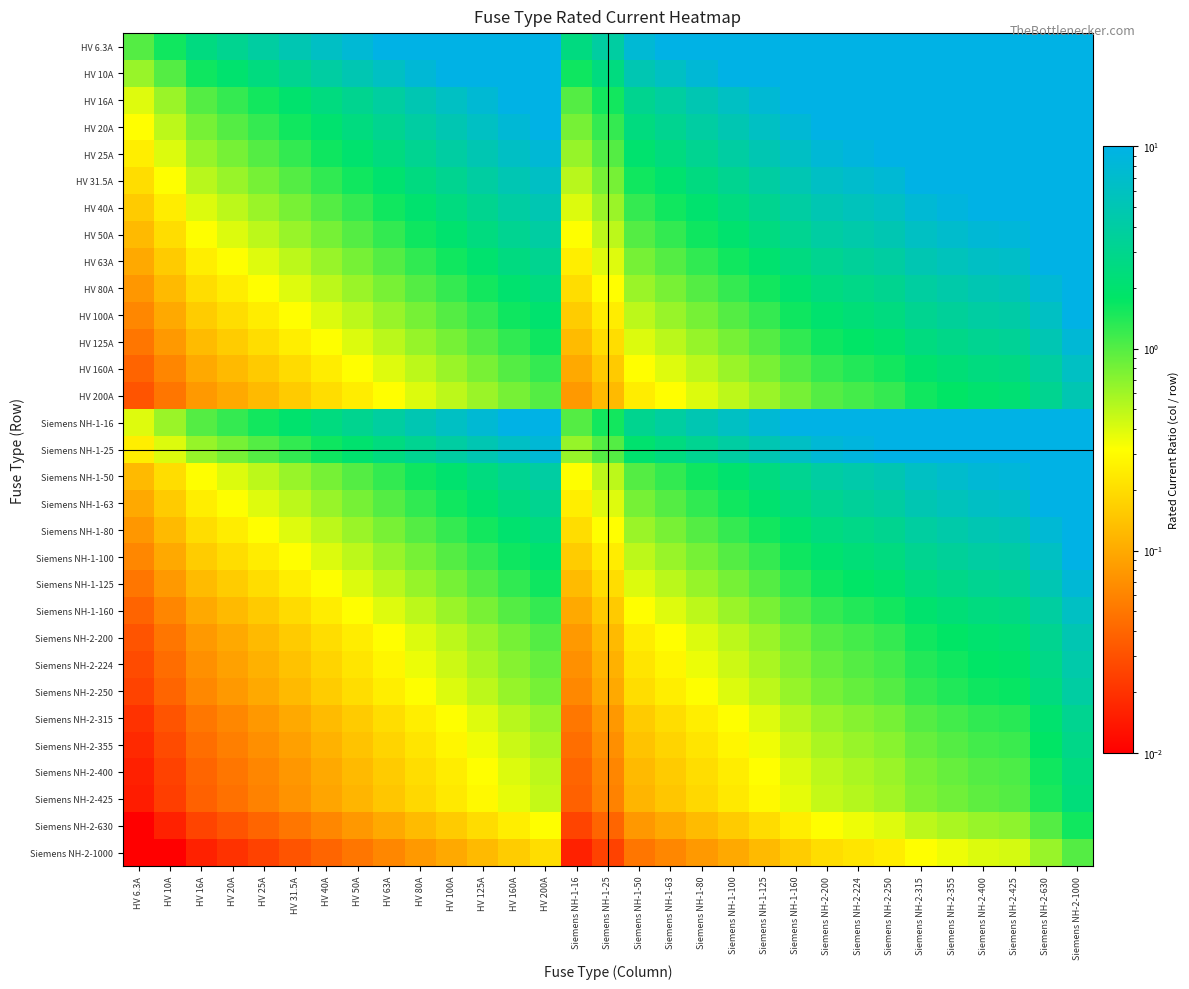

Reading right to left, transcribe all the data shown in this chart.

HV 6.3A: Siemens NH-2-1000=10.0	Siemens NH-2-630=10.0	Siemens NH-2-425=10.0	Siemens NH-2-400=10.0	Siemens NH-2-355=10.0	Siemens NH-2-315=10.0	Siemens NH-2-250=10.0	Siemens NH-2-224=10.0	Siemens NH-2-200=10.0	Siemens NH-1-160=10.0	Siemens NH-1-125=10.0	Siemens NH-1-100=10.0	Siemens NH-1-80=10.0	Siemens NH-1-63=10.0	Siemens NH-1-50=7.9	Siemens NH-1-25=4.0	Siemens NH-1-16=2.5	HV 200A=10.0	HV 160A=10.0	HV 125A=10.0	HV 100A=10.0	HV 80A=10.0	HV 63A=10.0	HV 50A=7.9	HV 40A=6.3	HV 31.5A=5.0	HV 25A=4.0	HV 20A=3.2	HV 16A=2.5	HV 10A=1.6	HV 6.3A=1.0
HV 10A: Siemens NH-2-1000=10.0	Siemens NH-2-630=10.0	Siemens NH-2-425=10.0	Siemens NH-2-400=10.0	Siemens NH-2-355=10.0	Siemens NH-2-315=10.0	Siemens NH-2-250=10.0	Siemens NH-2-224=10.0	Siemens NH-2-200=10.0	Siemens NH-1-160=10.0	Siemens NH-1-125=10.0	Siemens NH-1-100=10.0	Siemens NH-1-80=8.0	Siemens NH-1-63=6.3	Siemens NH-1-50=5.0	Siemens NH-1-25=2.5	Siemens NH-1-16=1.6	HV 200A=10.0	HV 160A=10.0	HV 125A=10.0	HV 100A=10.0	HV 80A=8.0	HV 63A=6.3	HV 50A=5.0	HV 40A=4.0	HV 31.5A=3.1	HV 25A=2.5	HV 20A=2.0	HV 16A=1.6	HV 10A=1.0	HV 6.3A=0.6
HV 16A: Siemens NH-2-1000=10.0	Siemens NH-2-630=10.0	Siemens NH-2-425=10.0	Siemens NH-2-400=10.0	Siemens NH-2-355=10.0	Siemens NH-2-315=10.0	Siemens NH-2-250=10.0	Siemens NH-2-224=10.0	Siemens NH-2-200=10.0	Siemens NH-1-160=10.0	Siemens NH-1-125=7.8	Siemens NH-1-100=6.2	Siemens NH-1-80=5.0	Siemens NH-1-63=3.9	Siemens NH-1-50=3.1	Siemens NH-1-25=1.6	Siemens NH-1-16=1.0	HV 200A=10.0	HV 160A=10.0	HV 125A=7.8	HV 100A=6.2	HV 80A=5.0	HV 63A=3.9	HV 50A=3.1	HV 40A=2.5	HV 31.5A=2.0	HV 25A=1.6	HV 20A=1.2	HV 16A=1.0	HV 10A=0.6	HV 6.3A=0.4
HV 20A: Siemens NH-2-1000=10.0	Siemens NH-2-630=10.0	Siemens NH-2-425=10.0	Siemens NH-2-400=10.0	Siemens NH-2-355=10.0	Siemens NH-2-315=10.0	Siemens NH-2-250=10.0	Siemens NH-2-224=10.0	Siemens NH-2-200=10.0	Siemens NH-1-160=8.0	Siemens NH-1-125=6.2	Siemens NH-1-100=5.0	Siemens NH-1-80=4.0	Siemens NH-1-63=3.1	Siemens NH-1-50=2.5	Siemens NH-1-25=1.2	Siemens NH-1-16=0.8	HV 200A=10.0	HV 160A=8.0	HV 125A=6.2	HV 100A=5.0	HV 80A=4.0	HV 63A=3.1	HV 50A=2.5	HV 40A=2.0	HV 31.5A=1.6	HV 25A=1.2	HV 20A=1.0	HV 16A=0.8	HV 10A=0.5	HV 6.3A=0.3
HV 25A: Siemens NH-2-1000=10.0	Siemens NH-2-630=10.0	Siemens NH-2-425=10.0	Siemens NH-2-400=10.0	Siemens NH-2-355=10.0	Siemens NH-2-315=10.0	Siemens NH-2-250=10.0	Siemens NH-2-224=9.0	Siemens NH-2-200=8.0	Siemens NH-1-160=6.4	Siemens NH-1-125=5.0	Siemens NH-1-100=4.0	Siemens NH-1-80=3.2	Siemens NH-1-63=2.5	Siemens NH-1-50=2.0	Siemens NH-1-25=1.0	Siemens NH-1-16=0.6	HV 200A=8.0	HV 160A=6.4	HV 125A=5.0	HV 100A=4.0	HV 80A=3.2	HV 63A=2.5	HV 50A=2.0	HV 40A=1.6	HV 31.5A=1.3	HV 25A=1.0	HV 20A=0.8	HV 16A=0.6	HV 10A=0.4	HV 6.3A=0.3
HV 31.5A: Siemens NH-2-1000=10.0	Siemens NH-2-630=10.0	Siemens NH-2-425=10.0	Siemens NH-2-400=10.0	Siemens NH-2-355=10.0	Siemens NH-2-315=10.0	Siemens NH-2-250=7.9	Siemens NH-2-224=7.1	Siemens NH-2-200=6.3	Siemens NH-1-160=5.1	Siemens NH-1-125=4.0	Siemens NH-1-100=3.2	Siemens NH-1-80=2.5	Siemens NH-1-63=2.0	Siemens NH-1-50=1.6	Siemens NH-1-25=0.8	Siemens NH-1-16=0.5	HV 200A=6.3	HV 160A=5.1	HV 125A=4.0	HV 100A=3.2	HV 80A=2.5	HV 63A=2.0	HV 50A=1.6	HV 40A=1.3	HV 31.5A=1.0	HV 25A=0.8	HV 20A=0.6	HV 16A=0.5	HV 10A=0.3	HV 6.3A=0.2
HV 40A: Siemens NH-2-1000=10.0	Siemens NH-2-630=10.0	Siemens NH-2-425=10.0	Siemens NH-2-400=10.0	Siemens NH-2-355=8.9	Siemens NH-2-315=7.9	Siemens NH-2-250=6.2	Siemens NH-2-224=5.6	Siemens NH-2-200=5.0	Siemens NH-1-160=4.0	Siemens NH-1-125=3.1	Siemens NH-1-100=2.5	Siemens NH-1-80=2.0	Siemens NH-1-63=1.6	Siemens NH-1-50=1.2	Siemens NH-1-25=0.6	Siemens NH-1-16=0.4	HV 200A=5.0	HV 160A=4.0	HV 125A=3.1	HV 100A=2.5	HV 80A=2.0	HV 63A=1.6	HV 50A=1.2	HV 40A=1.0	HV 31.5A=0.8	HV 25A=0.6	HV 20A=0.5	HV 16A=0.4	HV 10A=0.2	HV 6.3A=0.2
HV 50A: Siemens NH-2-1000=10.0	Siemens NH-2-630=10.0	Siemens NH-2-425=8.5	Siemens NH-2-400=8.0	Siemens NH-2-355=7.1	Siemens NH-2-315=6.3	Siemens NH-2-250=5.0	Siemens NH-2-224=4.5	Siemens NH-2-200=4.0	Siemens NH-1-160=3.2	Siemens NH-1-125=2.5	Siemens NH-1-100=2.0	Siemens NH-1-80=1.6	Siemens NH-1-63=1.3	Siemens NH-1-50=1.0	Siemens NH-1-25=0.5	Siemens NH-1-16=0.3	HV 200A=4.0	HV 160A=3.2	HV 125A=2.5	HV 100A=2.0	HV 80A=1.6	HV 63A=1.3	HV 50A=1.0	HV 40A=0.8	HV 31.5A=0.6	HV 25A=0.5	HV 20A=0.4	HV 16A=0.3	HV 10A=0.2	HV 6.3A=0.1
HV 63A: Siemens NH-2-1000=10.0	Siemens NH-2-630=10.0	Siemens NH-2-425=6.7	Siemens NH-2-400=6.3	Siemens NH-2-355=5.6	Siemens NH-2-315=5.0	Siemens NH-2-250=4.0	Siemens NH-2-224=3.6	Siemens NH-2-200=3.2	Siemens NH-1-160=2.5	Siemens NH-1-125=2.0	Siemens NH-1-100=1.6	Siemens NH-1-80=1.3	Siemens NH-1-63=1.0	Siemens NH-1-50=0.8	Siemens NH-1-25=0.4	Siemens NH-1-16=0.3	HV 200A=3.2	HV 160A=2.5	HV 125A=2.0	HV 100A=1.6	HV 80A=1.3	HV 63A=1.0	HV 50A=0.8	HV 40A=0.6	HV 31.5A=0.5	HV 25A=0.4	HV 20A=0.3	HV 16A=0.3	HV 10A=0.2	HV 6.3A=0.1
HV 80A: Siemens NH-2-1000=10.0	Siemens NH-2-630=7.9	Siemens NH-2-425=5.3	Siemens NH-2-400=5.0	Siemens NH-2-355=4.4	Siemens NH-2-315=3.9	Siemens NH-2-250=3.1	Siemens NH-2-224=2.8	Siemens NH-2-200=2.5	Siemens NH-1-160=2.0	Siemens NH-1-125=1.6	Siemens NH-1-100=1.2	Siemens NH-1-80=1.0	Siemens NH-1-63=0.8	Siemens NH-1-50=0.6	Siemens NH-1-25=0.3	Siemens NH-1-16=0.2	HV 200A=2.5	HV 160A=2.0	HV 125A=1.6	HV 100A=1.2	HV 80A=1.0	HV 63A=0.8	HV 50A=0.6	HV 40A=0.5	HV 31.5A=0.4	HV 25A=0.3	HV 20A=0.2	HV 16A=0.2	HV 10A=0.1	HV 6.3A=0.1
HV 100A: Siemens NH-2-1000=10.0	Siemens NH-2-630=6.3	Siemens NH-2-425=4.2	Siemens NH-2-400=4.0	Siemens NH-2-355=3.5	Siemens NH-2-315=3.1	Siemens NH-2-250=2.5	Siemens NH-2-224=2.2	Siemens NH-2-200=2.0	Siemens NH-1-160=1.6	Siemens NH-1-125=1.2	Siemens NH-1-100=1.0	Siemens NH-1-80=0.8	Siemens NH-1-63=0.6	Siemens NH-1-50=0.5	Siemens NH-1-25=0.2	Siemens NH-1-16=0.2	HV 200A=2.0	HV 160A=1.6	HV 125A=1.2	HV 100A=1.0	HV 80A=0.8	HV 63A=0.6	HV 50A=0.5	HV 40A=0.4	HV 31.5A=0.3	HV 25A=0.2	HV 20A=0.2	HV 16A=0.2	HV 10A=0.1	HV 6.3A=0.1
HV 125A: Siemens NH-2-1000=8.0	Siemens NH-2-630=5.0	Siemens NH-2-425=3.4	Siemens NH-2-400=3.2	Siemens NH-2-355=2.8	Siemens NH-2-315=2.5	Siemens NH-2-250=2.0	Siemens NH-2-224=1.8	Siemens NH-2-200=1.6	Siemens NH-1-160=1.3	Siemens NH-1-125=1.0	Siemens NH-1-100=0.8	Siemens NH-1-80=0.6	Siemens NH-1-63=0.5	Siemens NH-1-50=0.4	Siemens NH-1-25=0.2	Siemens NH-1-16=0.1	HV 200A=1.6	HV 160A=1.3	HV 125A=1.0	HV 100A=0.8	HV 80A=0.6	HV 63A=0.5	HV 50A=0.4	HV 40A=0.3	HV 31.5A=0.3	HV 25A=0.2	HV 20A=0.2	HV 16A=0.1	HV 10A=0.1	HV 6.3A=0.1
HV 160A: Siemens NH-2-1000=6.2	Siemens NH-2-630=3.9	Siemens NH-2-425=2.7	Siemens NH-2-400=2.5	Siemens NH-2-355=2.2	Siemens NH-2-315=2.0	Siemens NH-2-250=1.6	Siemens NH-2-224=1.4	Siemens NH-2-200=1.2	Siemens NH-1-160=1.0	Siemens NH-1-125=0.8	Siemens NH-1-100=0.6	Siemens NH-1-80=0.5	Siemens NH-1-63=0.4	Siemens NH-1-50=0.3	Siemens NH-1-25=0.2	Siemens NH-1-16=0.1	HV 200A=1.2	HV 160A=1.0	HV 125A=0.8	HV 100A=0.6	HV 80A=0.5	HV 63A=0.4	HV 50A=0.3	HV 40A=0.2	HV 31.5A=0.2	HV 25A=0.2	HV 20A=0.1	HV 16A=0.1	HV 10A=0.1	HV 6.3A=0.0
HV 200A: Siemens NH-2-1000=5.0	Siemens NH-2-630=3.1	Siemens NH-2-425=2.1	Siemens NH-2-400=2.0	Siemens NH-2-355=1.8	Siemens NH-2-315=1.6	Siemens NH-2-250=1.2	Siemens NH-2-224=1.1	Siemens NH-2-200=1.0	Siemens NH-1-160=0.8	Siemens NH-1-125=0.6	Siemens NH-1-100=0.5	Siemens NH-1-80=0.4	Siemens NH-1-63=0.3	Siemens NH-1-50=0.2	Siemens NH-1-25=0.1	Siemens NH-1-16=0.1	HV 200A=1.0	HV 160A=0.8	HV 125A=0.6	HV 100A=0.5	HV 80A=0.4	HV 63A=0.3	HV 50A=0.2	HV 40A=0.2	HV 31.5A=0.2	HV 25A=0.1	HV 20A=0.1	HV 16A=0.1	HV 10A=0.1	HV 6.3A=0.0
Siemens NH-1-16: Siemens NH-2-1000=10.0	Siemens NH-2-630=10.0	Siemens NH-2-425=10.0	Siemens NH-2-400=10.0	Siemens NH-2-355=10.0	Siemens NH-2-315=10.0	Siemens NH-2-250=10.0	Siemens NH-2-224=10.0	Siemens NH-2-200=10.0	Siemens NH-1-160=10.0	Siemens NH-1-125=7.8	Siemens NH-1-100=6.2	Siemens NH-1-80=5.0	Siemens NH-1-63=3.9	Siemens NH-1-50=3.1	Siemens NH-1-25=1.6	Siemens NH-1-16=1.0	HV 200A=10.0	HV 160A=10.0	HV 125A=7.8	HV 100A=6.2	HV 80A=5.0	HV 63A=3.9	HV 50A=3.1	HV 40A=2.5	HV 31.5A=2.0	HV 25A=1.6	HV 20A=1.2	HV 16A=1.0	HV 10A=0.6	HV 6.3A=0.4
Siemens NH-1-25: Siemens NH-2-1000=10.0	Siemens NH-2-630=10.0	Siemens NH-2-425=10.0	Siemens NH-2-400=10.0	Siemens NH-2-355=10.0	Siemens NH-2-315=10.0	Siemens NH-2-250=10.0	Siemens NH-2-224=9.0	Siemens NH-2-200=8.0	Siemens NH-1-160=6.4	Siemens NH-1-125=5.0	Siemens NH-1-100=4.0	Siemens NH-1-80=3.2	Siemens NH-1-63=2.5	Siemens NH-1-50=2.0	Siemens NH-1-25=1.0	Siemens NH-1-16=0.6	HV 200A=8.0	HV 160A=6.4	HV 125A=5.0	HV 100A=4.0	HV 80A=3.2	HV 63A=2.5	HV 50A=2.0	HV 40A=1.6	HV 31.5A=1.3	HV 25A=1.0	HV 20A=0.8	HV 16A=0.6	HV 10A=0.4	HV 6.3A=0.3
Siemens NH-1-50: Siemens NH-2-1000=10.0	Siemens NH-2-630=10.0	Siemens NH-2-425=8.5	Siemens NH-2-400=8.0	Siemens NH-2-355=7.1	Siemens NH-2-315=6.3	Siemens NH-2-250=5.0	Siemens NH-2-224=4.5	Siemens NH-2-200=4.0	Siemens NH-1-160=3.2	Siemens NH-1-125=2.5	Siemens NH-1-100=2.0	Siemens NH-1-80=1.6	Siemens NH-1-63=1.3	Siemens NH-1-50=1.0	Siemens NH-1-25=0.5	Siemens NH-1-16=0.3	HV 200A=4.0	HV 160A=3.2	HV 125A=2.5	HV 100A=2.0	HV 80A=1.6	HV 63A=1.3	HV 50A=1.0	HV 40A=0.8	HV 31.5A=0.6	HV 25A=0.5	HV 20A=0.4	HV 16A=0.3	HV 10A=0.2	HV 6.3A=0.1
Siemens NH-1-63: Siemens NH-2-1000=10.0	Siemens NH-2-630=10.0	Siemens NH-2-425=6.7	Siemens NH-2-400=6.3	Siemens NH-2-355=5.6	Siemens NH-2-315=5.0	Siemens NH-2-250=4.0	Siemens NH-2-224=3.6	Siemens NH-2-200=3.2	Siemens NH-1-160=2.5	Siemens NH-1-125=2.0	Siemens NH-1-100=1.6	Siemens NH-1-80=1.3	Siemens NH-1-63=1.0	Siemens NH-1-50=0.8	Siemens NH-1-25=0.4	Siemens NH-1-16=0.3	HV 200A=3.2	HV 160A=2.5	HV 125A=2.0	HV 100A=1.6	HV 80A=1.3	HV 63A=1.0	HV 50A=0.8	HV 40A=0.6	HV 31.5A=0.5	HV 25A=0.4	HV 20A=0.3	HV 16A=0.3	HV 10A=0.2	HV 6.3A=0.1
Siemens NH-1-80: Siemens NH-2-1000=10.0	Siemens NH-2-630=7.9	Siemens NH-2-425=5.3	Siemens NH-2-400=5.0	Siemens NH-2-355=4.4	Siemens NH-2-315=3.9	Siemens NH-2-250=3.1	Siemens NH-2-224=2.8	Siemens NH-2-200=2.5	Siemens NH-1-160=2.0	Siemens NH-1-125=1.6	Siemens NH-1-100=1.2	Siemens NH-1-80=1.0	Siemens NH-1-63=0.8	Siemens NH-1-50=0.6	Siemens NH-1-25=0.3	Siemens NH-1-16=0.2	HV 200A=2.5	HV 160A=2.0	HV 125A=1.6	HV 100A=1.2	HV 80A=1.0	HV 63A=0.8	HV 50A=0.6	HV 40A=0.5	HV 31.5A=0.4	HV 25A=0.3	HV 20A=0.2	HV 16A=0.2	HV 10A=0.1	HV 6.3A=0.1
Siemens NH-1-100: Siemens NH-2-1000=10.0	Siemens NH-2-630=6.3	Siemens NH-2-425=4.2	Siemens NH-2-400=4.0	Siemens NH-2-355=3.5	Siemens NH-2-315=3.1	Siemens NH-2-250=2.5	Siemens NH-2-224=2.2	Siemens NH-2-200=2.0	Siemens NH-1-160=1.6	Siemens NH-1-125=1.2	Siemens NH-1-100=1.0	Siemens NH-1-80=0.8	Siemens NH-1-63=0.6	Siemens NH-1-50=0.5	Siemens NH-1-25=0.2	Siemens NH-1-16=0.2	HV 200A=2.0	HV 160A=1.6	HV 125A=1.2	HV 100A=1.0	HV 80A=0.8	HV 63A=0.6	HV 50A=0.5	HV 40A=0.4	HV 31.5A=0.3	HV 25A=0.2	HV 20A=0.2	HV 16A=0.2	HV 10A=0.1	HV 6.3A=0.1
Siemens NH-1-125: Siemens NH-2-1000=8.0	Siemens NH-2-630=5.0	Siemens NH-2-425=3.4	Siemens NH-2-400=3.2	Siemens NH-2-355=2.8	Siemens NH-2-315=2.5	Siemens NH-2-250=2.0	Siemens NH-2-224=1.8	Siemens NH-2-200=1.6	Siemens NH-1-160=1.3	Siemens NH-1-125=1.0	Siemens NH-1-100=0.8	Siemens NH-1-80=0.6	Siemens NH-1-63=0.5	Siemens NH-1-50=0.4	Siemens NH-1-25=0.2	Siemens NH-1-16=0.1	HV 200A=1.6	HV 160A=1.3	HV 125A=1.0	HV 100A=0.8	HV 80A=0.6	HV 63A=0.5	HV 50A=0.4	HV 40A=0.3	HV 31.5A=0.3	HV 25A=0.2	HV 20A=0.2	HV 16A=0.1	HV 10A=0.1	HV 6.3A=0.1
Siemens NH-1-160: Siemens NH-2-1000=6.2	Siemens NH-2-630=3.9	Siemens NH-2-425=2.7	Siemens NH-2-400=2.5	Siemens NH-2-355=2.2	Siemens NH-2-315=2.0	Siemens NH-2-250=1.6	Siemens NH-2-224=1.4	Siemens NH-2-200=1.2	Siemens NH-1-160=1.0	Siemens NH-1-125=0.8	Siemens NH-1-100=0.6	Siemens NH-1-80=0.5	Siemens NH-1-63=0.4	Siemens NH-1-50=0.3	Siemens NH-1-25=0.2	Siemens NH-1-16=0.1	HV 200A=1.2	HV 160A=1.0	HV 125A=0.8	HV 100A=0.6	HV 80A=0.5	HV 63A=0.4	HV 50A=0.3	HV 40A=0.2	HV 31.5A=0.2	HV 25A=0.2	HV 20A=0.1	HV 16A=0.1	HV 10A=0.1	HV 6.3A=0.0
Siemens NH-2-200: Siemens NH-2-1000=5.0	Siemens NH-2-630=3.1	Siemens NH-2-425=2.1	Siemens NH-2-400=2.0	Siemens NH-2-355=1.8	Siemens NH-2-315=1.6	Siemens NH-2-250=1.2	Siemens NH-2-224=1.1	Siemens NH-2-200=1.0	Siemens NH-1-160=0.8	Siemens NH-1-125=0.6	Siemens NH-1-100=0.5	Siemens NH-1-80=0.4	Siemens NH-1-63=0.3	Siemens NH-1-50=0.2	Siemens NH-1-25=0.1	Siemens NH-1-16=0.1	HV 200A=1.0	HV 160A=0.8	HV 125A=0.6	HV 100A=0.5	HV 80A=0.4	HV 63A=0.3	HV 50A=0.2	HV 40A=0.2	HV 31.5A=0.2	HV 25A=0.1	HV 20A=0.1	HV 16A=0.1	HV 10A=0.1	HV 6.3A=0.0
Siemens NH-2-224: Siemens NH-2-1000=4.5	Siemens NH-2-630=2.8	Siemens NH-2-425=1.9	Siemens NH-2-400=1.8	Siemens NH-2-355=1.6	Siemens NH-2-315=1.4	Siemens NH-2-250=1.1	Siemens NH-2-224=1.0	Siemens NH-2-200=0.9	Siemens NH-1-160=0.7	Siemens NH-1-125=0.6	Siemens NH-1-100=0.4	Siemens NH-1-80=0.4	Siemens NH-1-63=0.3	Siemens NH-1-50=0.2	Siemens NH-1-25=0.1	Siemens NH-1-16=0.1	HV 200A=0.9	HV 160A=0.7	HV 125A=0.6	HV 100A=0.4	HV 80A=0.4	HV 63A=0.3	HV 50A=0.2	HV 40A=0.2	HV 31.5A=0.1	HV 25A=0.1	HV 20A=0.1	HV 16A=0.1	HV 10A=0.0	HV 6.3A=0.0
Siemens NH-2-250: Siemens NH-2-1000=4.0	Siemens NH-2-630=2.5	Siemens NH-2-425=1.7	Siemens NH-2-400=1.6	Siemens NH-2-355=1.4	Siemens NH-2-315=1.3	Siemens NH-2-250=1.0	Siemens NH-2-224=0.9	Siemens NH-2-200=0.8	Siemens NH-1-160=0.6	Siemens NH-1-125=0.5	Siemens NH-1-100=0.4	Siemens NH-1-80=0.3	Siemens NH-1-63=0.3	Siemens NH-1-50=0.2	Siemens NH-1-25=0.1	Siemens NH-1-16=0.1	HV 200A=0.8	HV 160A=0.6	HV 125A=0.5	HV 100A=0.4	HV 80A=0.3	HV 63A=0.3	HV 50A=0.2	HV 40A=0.2	HV 31.5A=0.1	HV 25A=0.1	HV 20A=0.1	HV 16A=0.1	HV 10A=0.0	HV 6.3A=0.0
Siemens NH-2-315: Siemens NH-2-1000=3.2	Siemens NH-2-630=2.0	Siemens NH-2-425=1.3	Siemens NH-2-400=1.3	Siemens NH-2-355=1.1	Siemens NH-2-315=1.0	Siemens NH-2-250=0.8	Siemens NH-2-224=0.7	Siemens NH-2-200=0.6	Siemens NH-1-160=0.5	Siemens NH-1-125=0.4	Siemens NH-1-100=0.3	Siemens NH-1-80=0.3	Siemens NH-1-63=0.2	Siemens NH-1-50=0.2	Siemens NH-1-25=0.1	Siemens NH-1-16=0.1	HV 200A=0.6	HV 160A=0.5	HV 125A=0.4	HV 100A=0.3	HV 80A=0.3	HV 63A=0.2	HV 50A=0.2	HV 40A=0.1	HV 31.5A=0.1	HV 25A=0.1	HV 20A=0.1	HV 16A=0.1	HV 10A=0.0	HV 6.3A=0.0
Siemens NH-2-355: Siemens NH-2-1000=2.8	Siemens NH-2-630=1.8	Siemens NH-2-425=1.2	Siemens NH-2-400=1.1	Siemens NH-2-355=1.0	Siemens NH-2-315=0.9	Siemens NH-2-250=0.7	Siemens NH-2-224=0.6	Siemens NH-2-200=0.6	Siemens NH-1-160=0.5	Siemens NH-1-125=0.4	Siemens NH-1-100=0.3	Siemens NH-1-80=0.2	Siemens NH-1-63=0.2	Siemens NH-1-50=0.1	Siemens NH-1-25=0.1	Siemens NH-1-16=0.0	HV 200A=0.6	HV 160A=0.5	HV 125A=0.4	HV 100A=0.3	HV 80A=0.2	HV 63A=0.2	HV 50A=0.1	HV 40A=0.1	HV 31.5A=0.1	HV 25A=0.1	HV 20A=0.1	HV 16A=0.0	HV 10A=0.0	HV 6.3A=0.0
Siemens NH-2-400: Siemens NH-2-1000=2.5	Siemens NH-2-630=1.6	Siemens NH-2-425=1.1	Siemens NH-2-400=1.0	Siemens NH-2-355=0.9	Siemens NH-2-315=0.8	Siemens NH-2-250=0.6	Siemens NH-2-224=0.6	Siemens NH-2-200=0.5	Siemens NH-1-160=0.4	Siemens NH-1-125=0.3	Siemens NH-1-100=0.2	Siemens NH-1-80=0.2	Siemens NH-1-63=0.2	Siemens NH-1-50=0.1	Siemens NH-1-25=0.1	Siemens NH-1-16=0.0	HV 200A=0.5	HV 160A=0.4	HV 125A=0.3	HV 100A=0.2	HV 80A=0.2	HV 63A=0.2	HV 50A=0.1	HV 40A=0.1	HV 31.5A=0.1	HV 25A=0.1	HV 20A=0.1	HV 16A=0.0	HV 10A=0.0	HV 6.3A=0.0
Siemens NH-2-425: Siemens NH-2-1000=2.4	Siemens NH-2-630=1.5	Siemens NH-2-425=1.0	Siemens NH-2-400=0.9	Siemens NH-2-355=0.8	Siemens NH-2-315=0.7	Siemens NH-2-250=0.6	Siemens NH-2-224=0.5	Siemens NH-2-200=0.5	Siemens NH-1-160=0.4	Siemens NH-1-125=0.3	Siemens NH-1-100=0.2	Siemens NH-1-80=0.2	Siemens NH-1-63=0.1	Siemens NH-1-50=0.1	Siemens NH-1-25=0.1	Siemens NH-1-16=0.0	HV 200A=0.5	HV 160A=0.4	HV 125A=0.3	HV 100A=0.2	HV 80A=0.2	HV 63A=0.1	HV 50A=0.1	HV 40A=0.1	HV 31.5A=0.1	HV 25A=0.1	HV 20A=0.0	HV 16A=0.0	HV 10A=0.0	HV 6.3A=0.0
Siemens NH-2-630: Siemens NH-2-1000=1.6	Siemens NH-2-630=1.0	Siemens NH-2-425=0.7	Siemens NH-2-400=0.6	Siemens NH-2-355=0.6	Siemens NH-2-315=0.5	Siemens NH-2-250=0.4	Siemens NH-2-224=0.4	Siemens NH-2-200=0.3	Siemens NH-1-160=0.3	Siemens NH-1-125=0.2	Siemens NH-1-100=0.2	Siemens NH-1-80=0.1	Siemens NH-1-63=0.1	Siemens NH-1-50=0.1	Siemens NH-1-25=0.0	Siemens NH-1-16=0.0	HV 200A=0.3	HV 160A=0.3	HV 125A=0.2	HV 100A=0.2	HV 80A=0.1	HV 63A=0.1	HV 50A=0.1	HV 40A=0.1	HV 31.5A=0.1	HV 25A=0.0	HV 20A=0.0	HV 16A=0.0	HV 10A=0.0	HV 6.3A=0.0
Siemens NH-2-1000: Siemens NH-2-1000=1.0	Siemens NH-2-630=0.6	Siemens NH-2-425=0.4	Siemens NH-2-400=0.4	Siemens NH-2-355=0.4	Siemens NH-2-315=0.3	Siemens NH-2-250=0.2	Siemens NH-2-224=0.2	Siemens NH-2-200=0.2	Siemens NH-1-160=0.2	Siemens NH-1-125=0.1	Siemens NH-1-100=0.1	Siemens NH-1-80=0.1	Siemens NH-1-63=0.1	Siemens NH-1-50=0.1	Siemens NH-1-25=0.0	Siemens NH-1-16=0.0	HV 200A=0.2	HV 160A=0.2	HV 125A=0.1	HV 100A=0.1	HV 80A=0.1	HV 63A=0.1	HV 50A=0.1	HV 40A=0.0	HV 31.5A=0.0	HV 25A=0.0	HV 20A=0.0	HV 16A=0.0	HV 10A=0.0	HV 6.3A=0.0